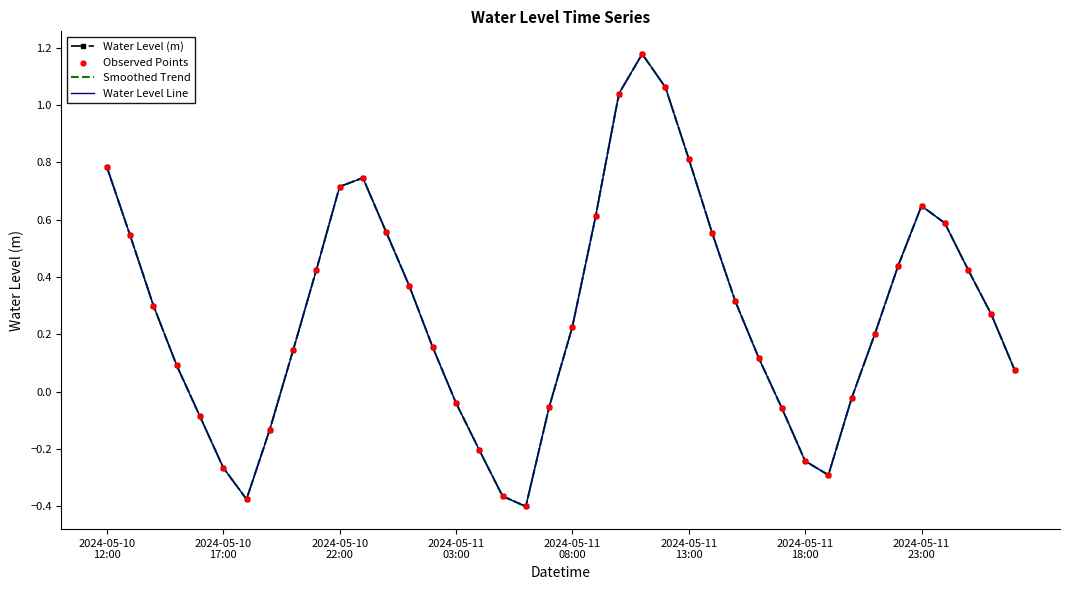

What is the change in value from 2024-05-11 04:00:00 to 2024-05-11 13:00:00?

+1.0